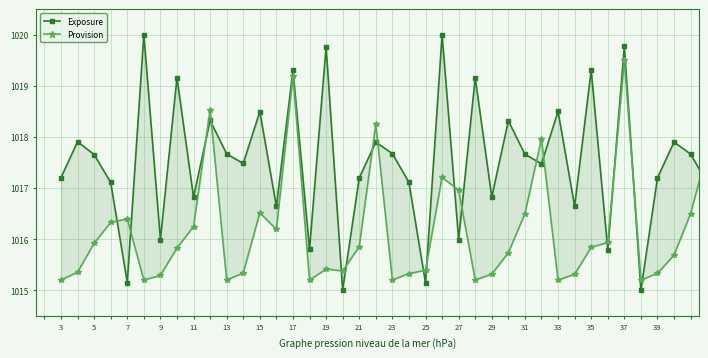

True or false: Exposure has more than 2 points higher than both neighbors.

True